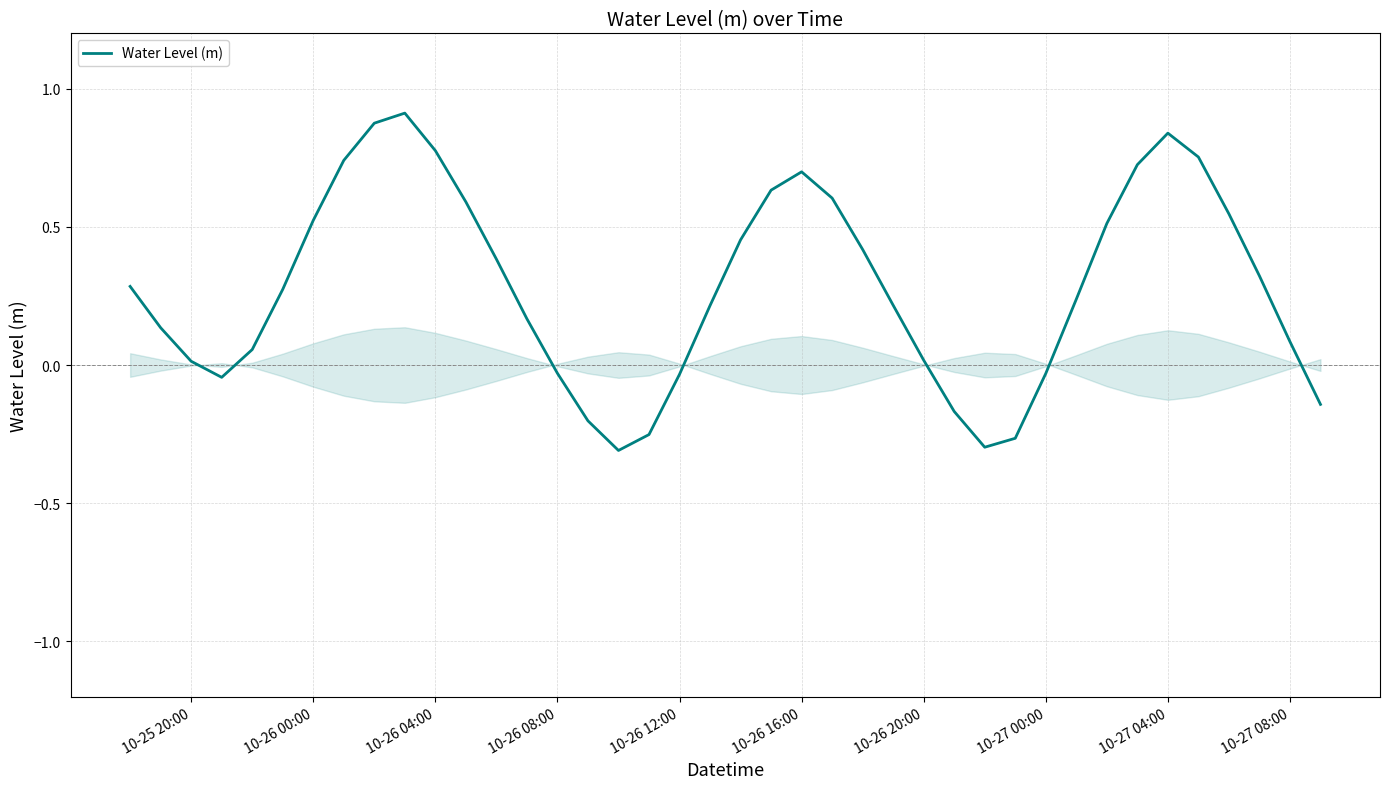

What is the difference between the maximum and minimum values?

1.2